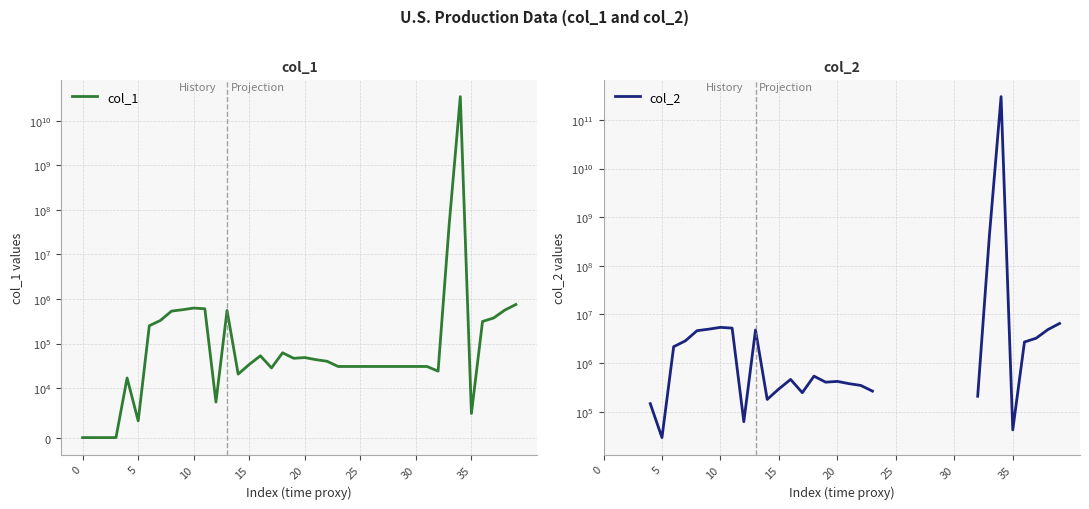

How many lines are shown in the chart?

2